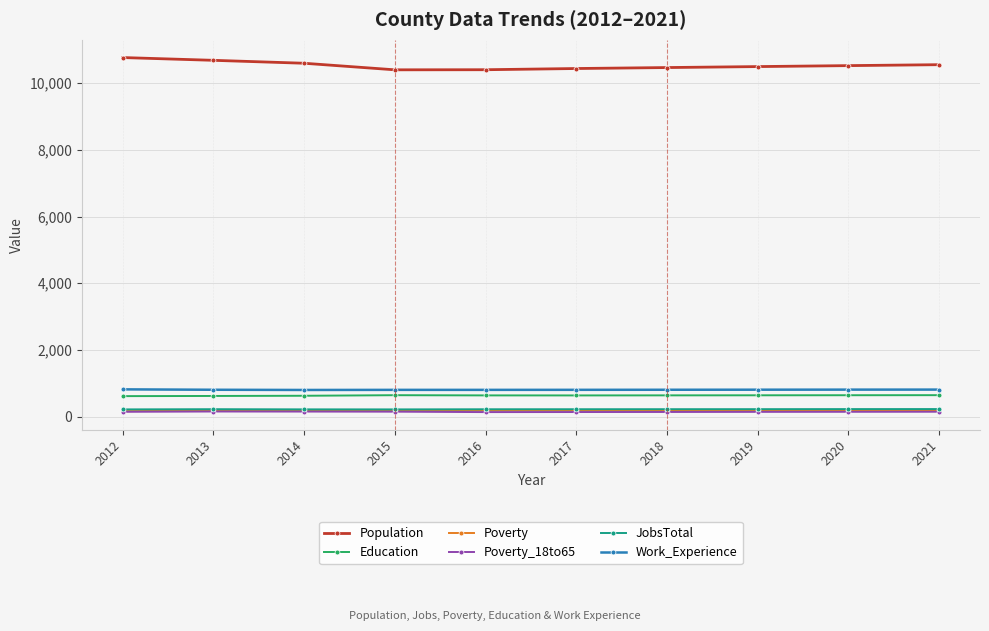

Count the number of categories in the chart.

10